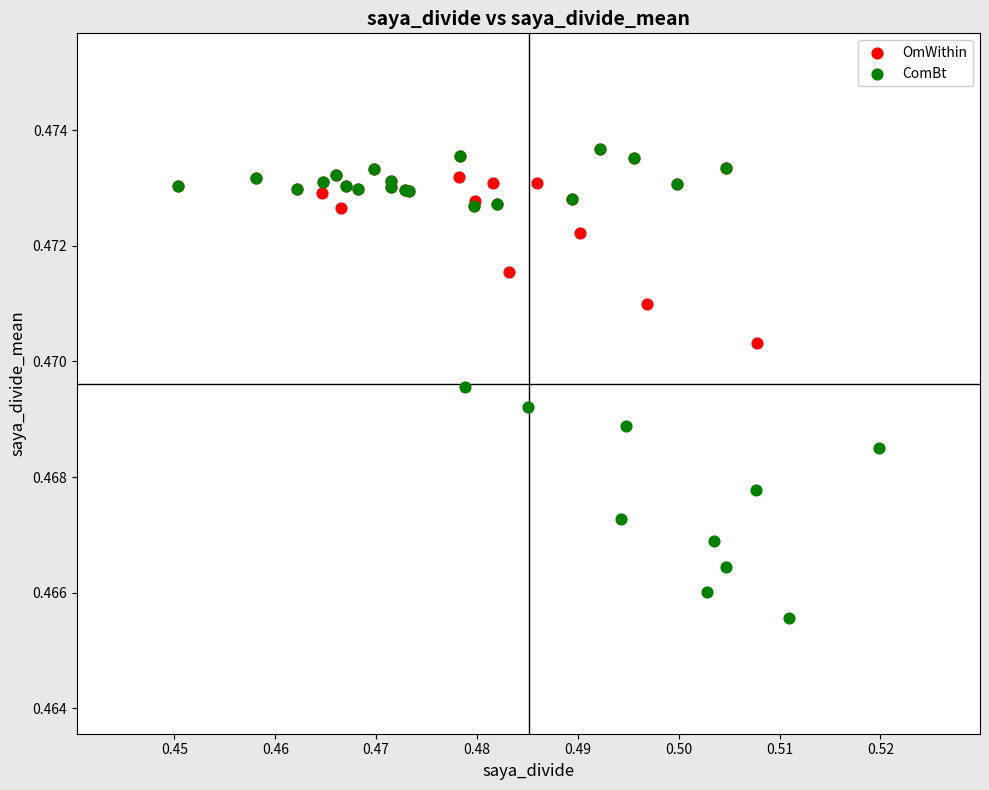

Which series contains the lowest Y value?

ComBt